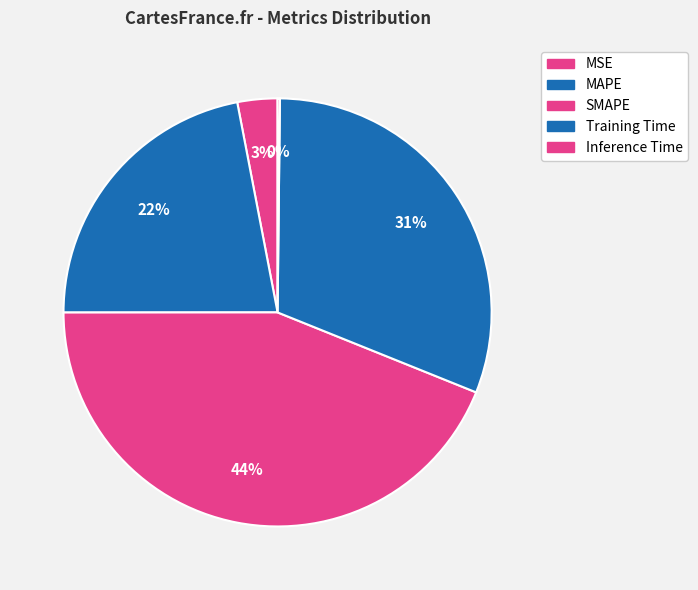

Does MSE account for over 50% of the chart?

No